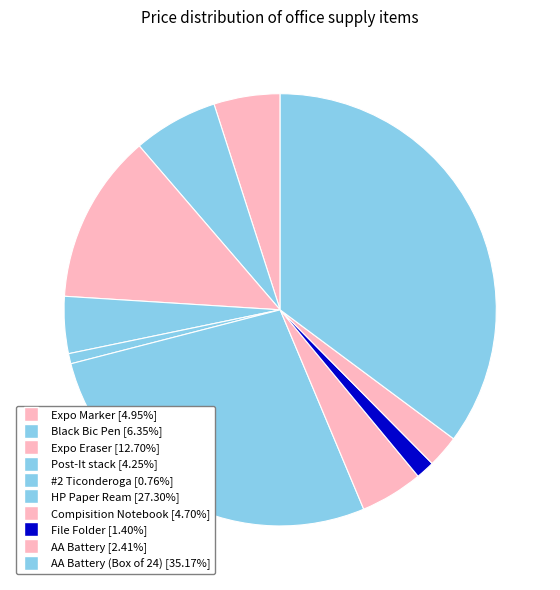

Is there a majority slice in this chart?

No